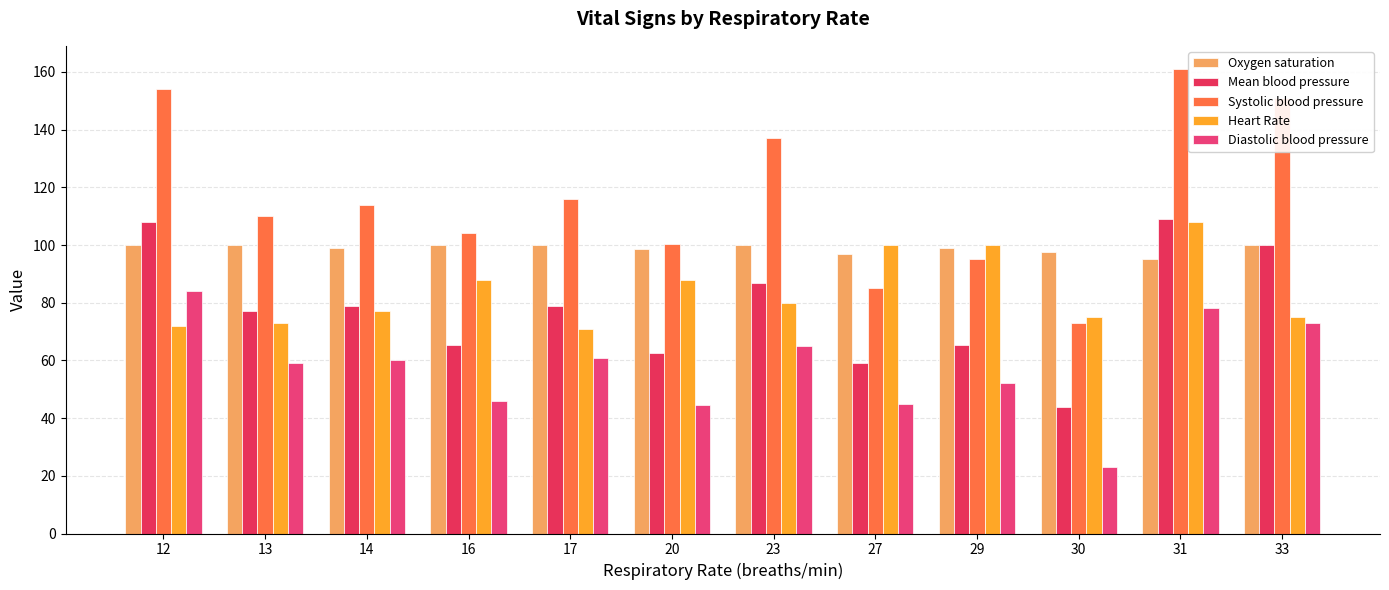

What is the difference between the maximum and second lowest values in the Systolic blood pressure series?

76.0